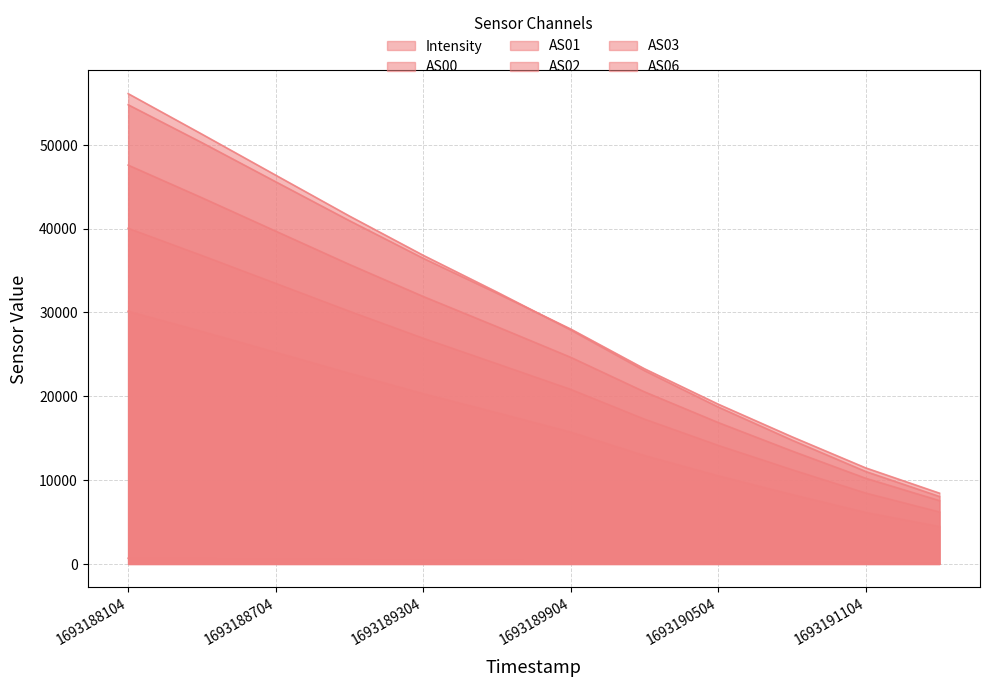

How many intersections are there between AS06 and AS03?

1